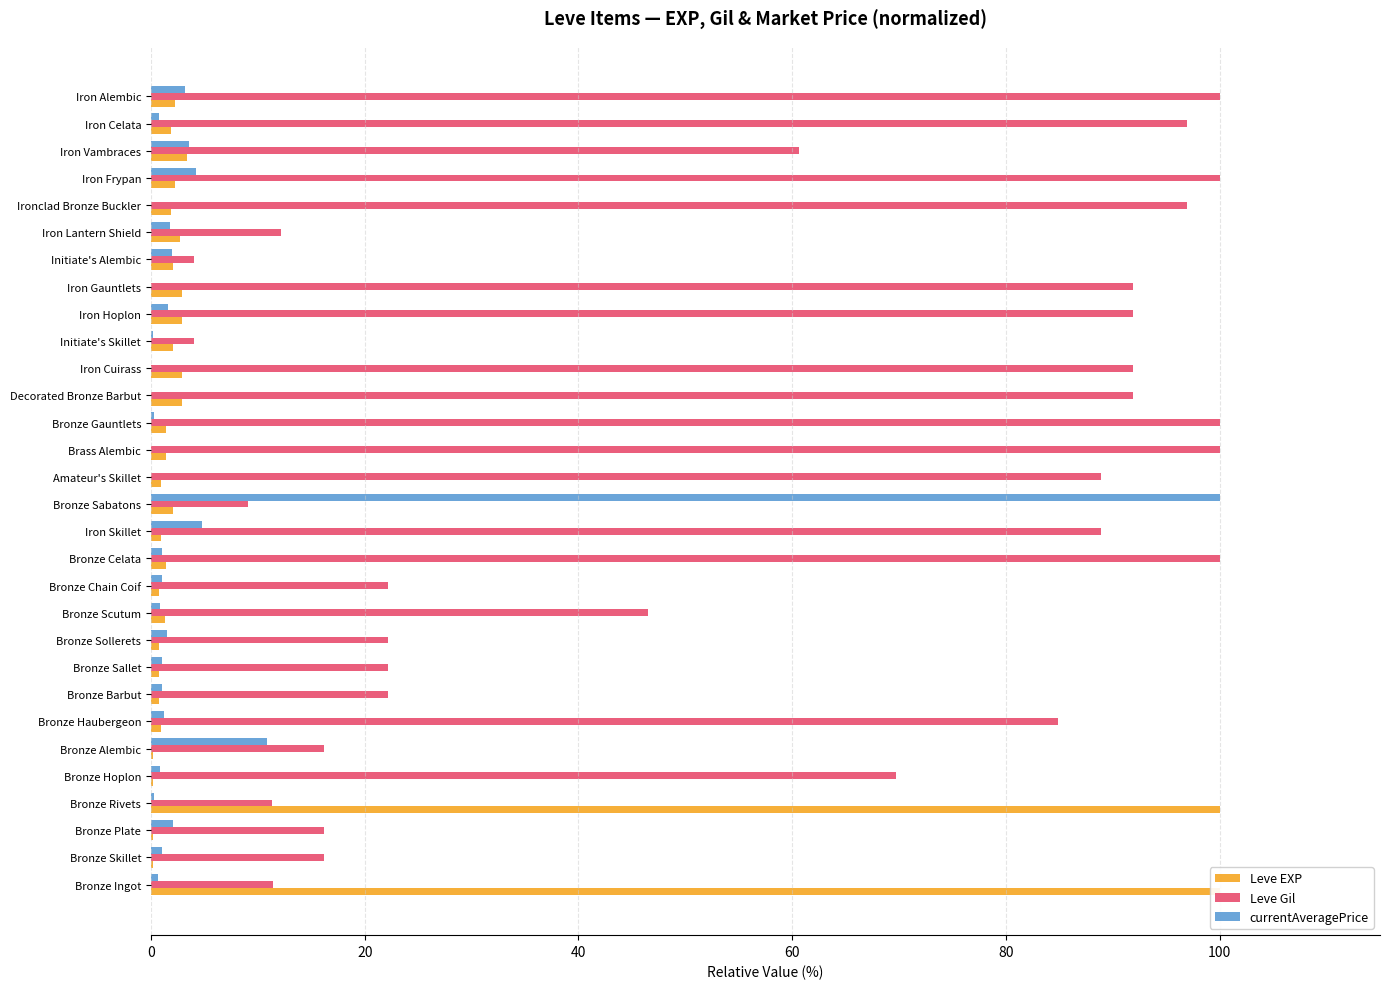

The value of Leve EXP at Bronze Sabatons is 0.7. True or false?

False